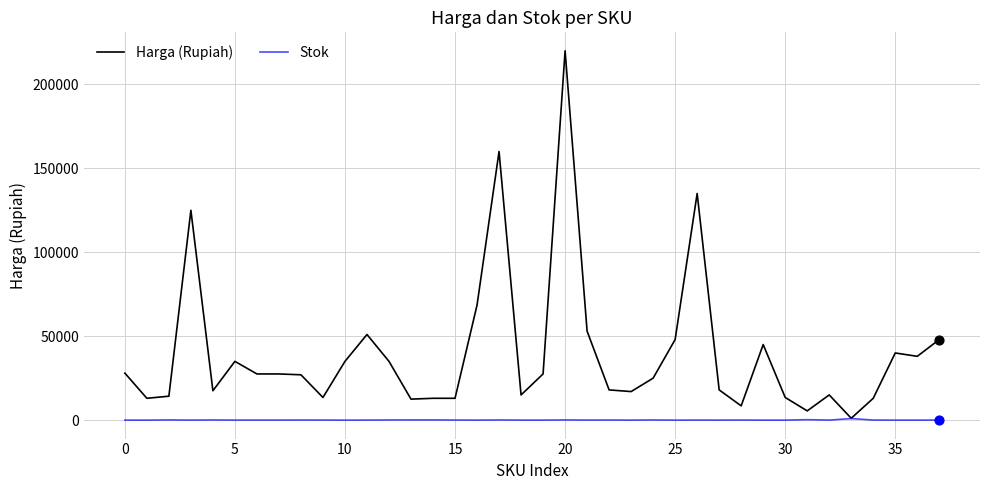

Which series has the widest spread of values?

Harga (Rupiah)